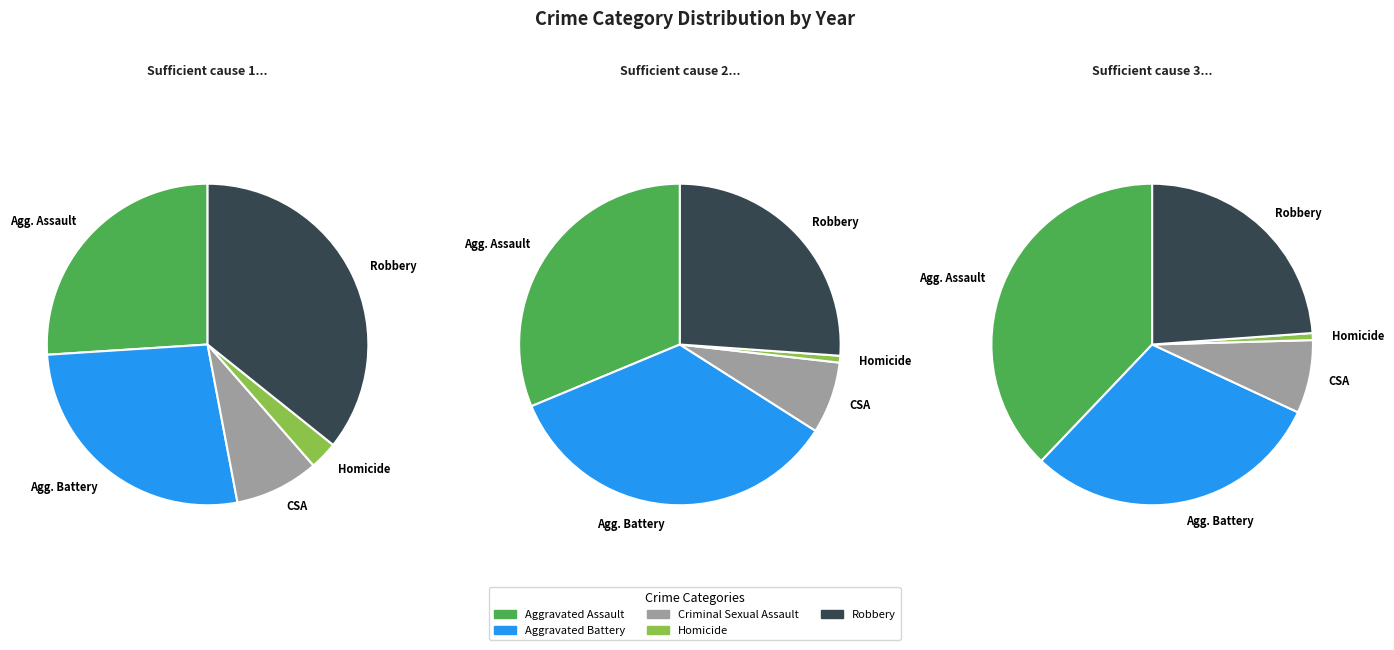

What percentage is the Criminal Sexual Assault slice, to the nearest percent?

8%